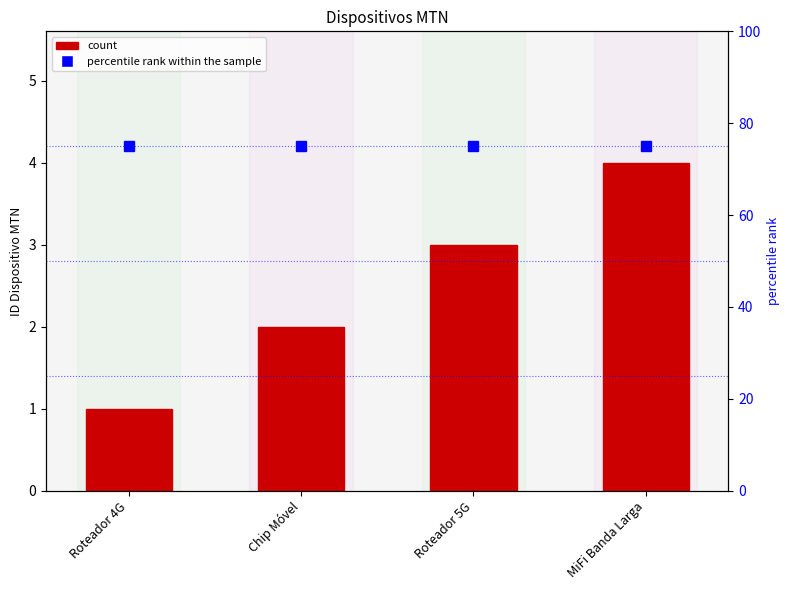

What is the smallest value displayed?

1